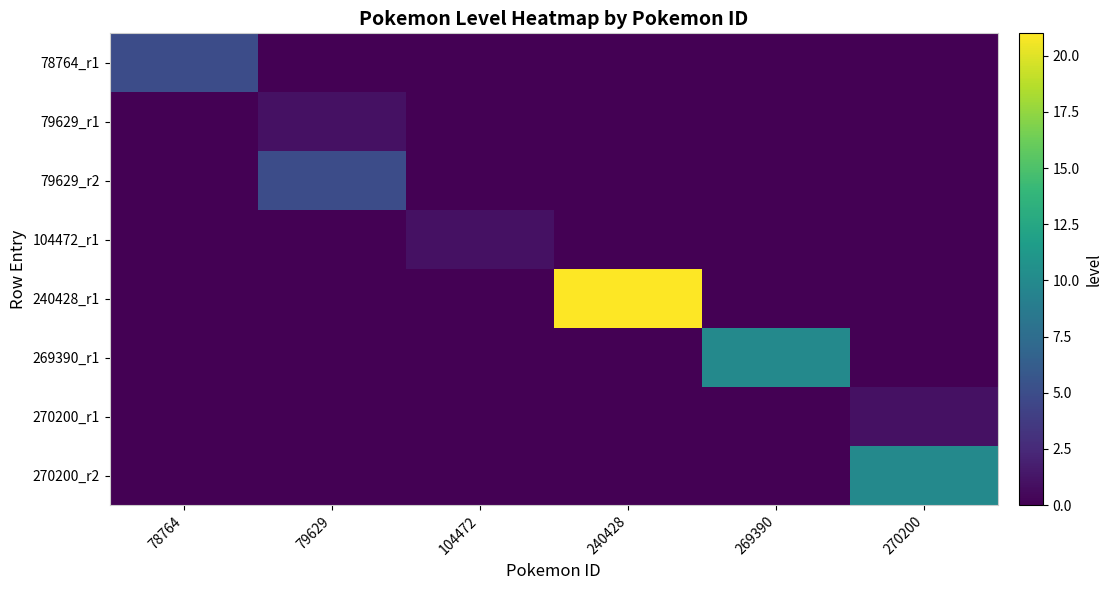

Reading right to left, extract all data points from this chart.

78764_r1: 270200=0	269390=0	240428=0	104472=0	79629=0	78764=5
79629_r1: 270200=0	269390=0	240428=0	104472=0	79629=1	78764=0
79629_r2: 270200=0	269390=0	240428=0	104472=0	79629=5	78764=0
104472_r1: 270200=0	269390=0	240428=0	104472=1	79629=0	78764=0
240428_r1: 270200=0	269390=0	240428=21	104472=0	79629=0	78764=0
269390_r1: 270200=0	269390=10	240428=0	104472=0	79629=0	78764=0
270200_r1: 270200=1	269390=0	240428=0	104472=0	79629=0	78764=0
270200_r2: 270200=10	269390=0	240428=0	104472=0	79629=0	78764=0